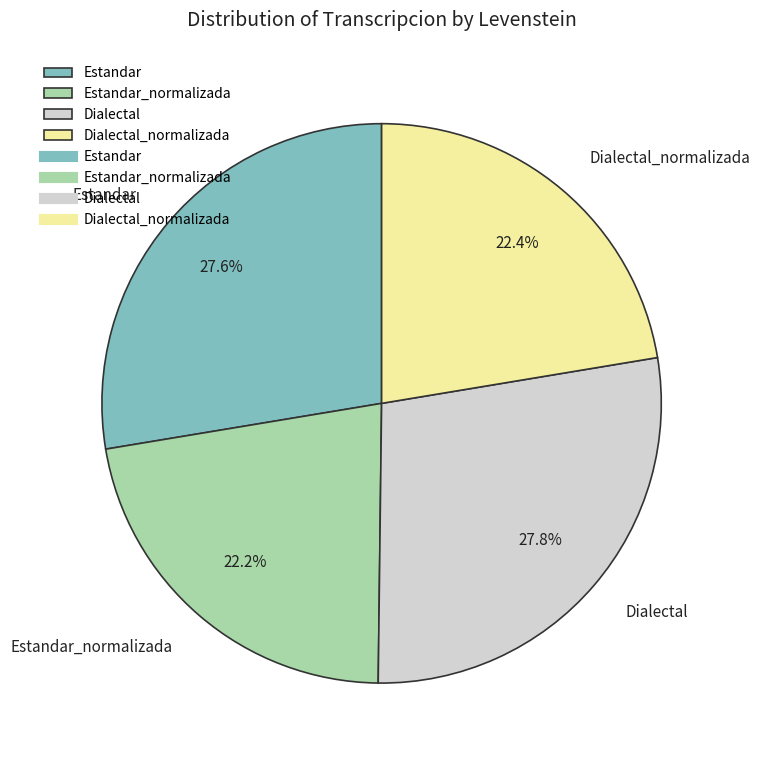

To the nearest percent, what percentage of the pie is Estandar?

28%